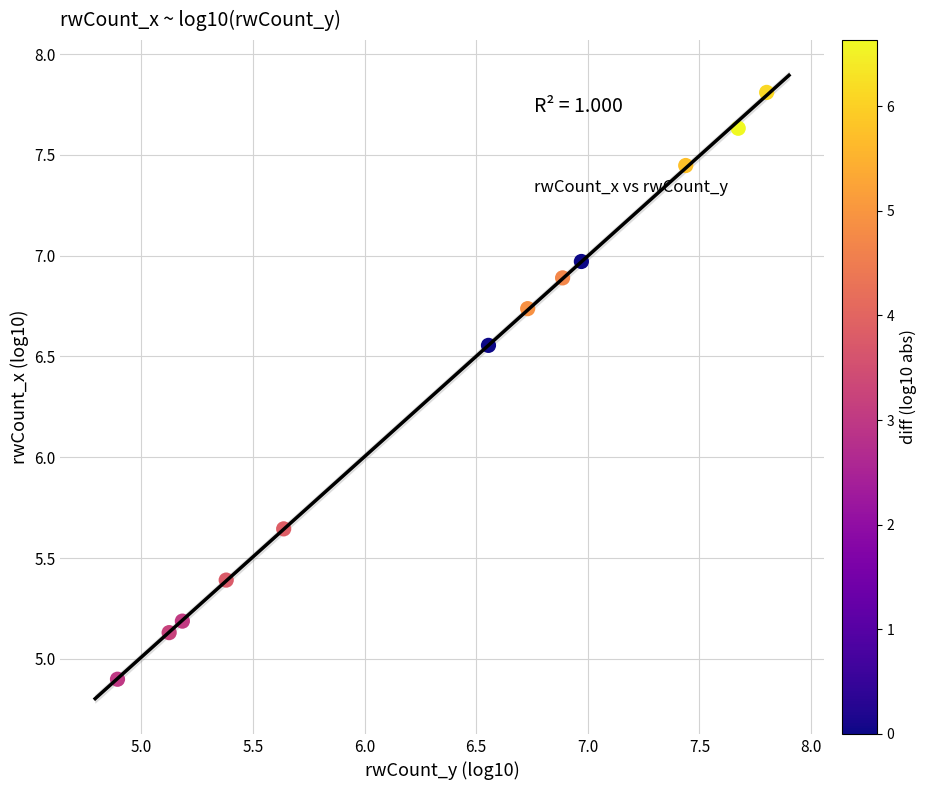

What is the average Y value?

6.4